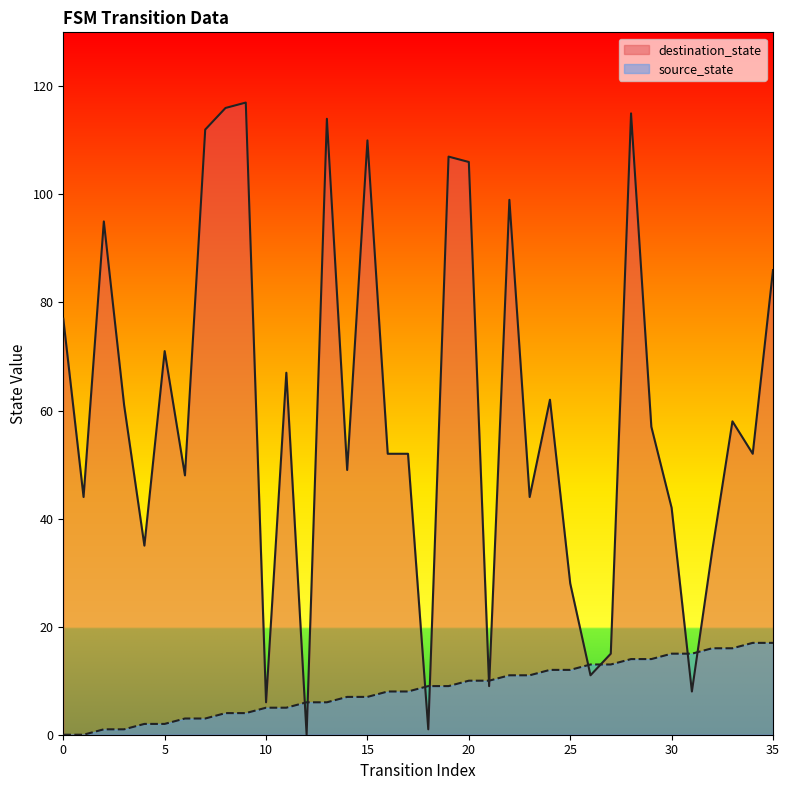

True or false: source_state has a value of 12 at 24.

True